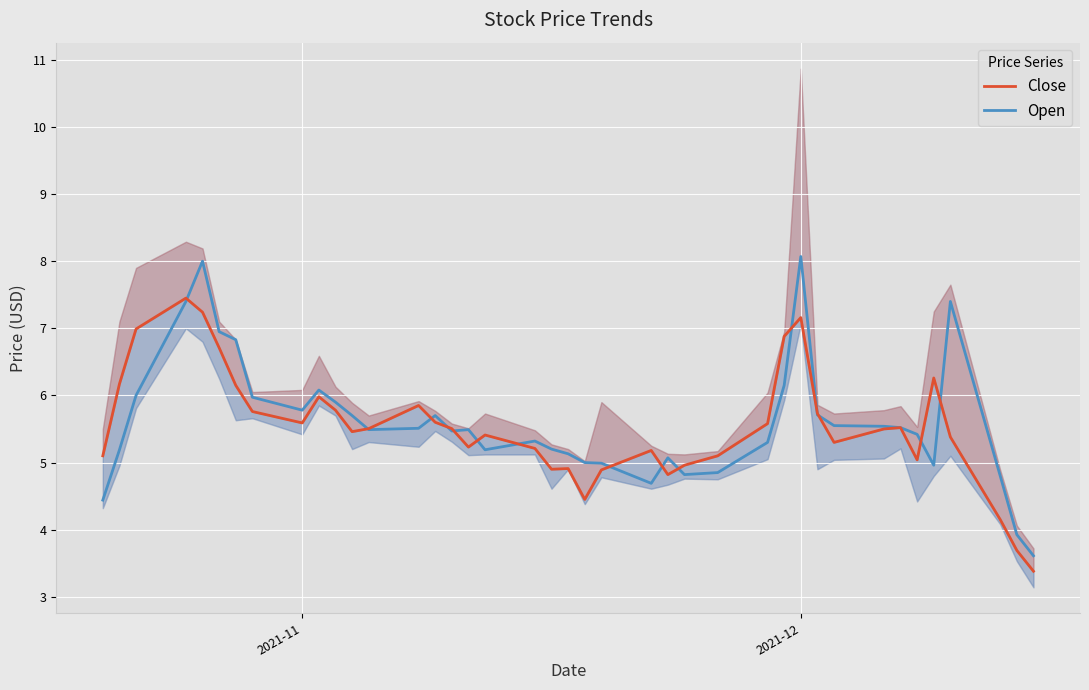

Reading left to right, what are all the values shown in this chart?

Close: 5.1	6.2	7.0	7.4	7.2	6.7	6.2	5.8	5.6	6.0	5.8	5.5	5.5	5.8	5.6	5.5	5.2	5.4	5.2	4.9	4.9	4.4	4.9	5.2	4.8	5.0	5.1	5.6	6.9	7.2	5.7	5.3	5.5	5.5	5.0	6.3	5.4	4.2	3.7	3.4
Open: 4.4	5.2	6.0	7.4	8.0	6.9	6.8	6.0	5.8	6.1	5.9	5.7	5.5	5.5	5.7	5.5	5.5	5.2	5.3	5.2	5.1	5.0	5.0	4.7	5.1	4.8	4.8	5.3	6.2	8.1	5.7	5.6	5.5	5.5	5.4	5.0	7.4	4.8	3.9	3.6